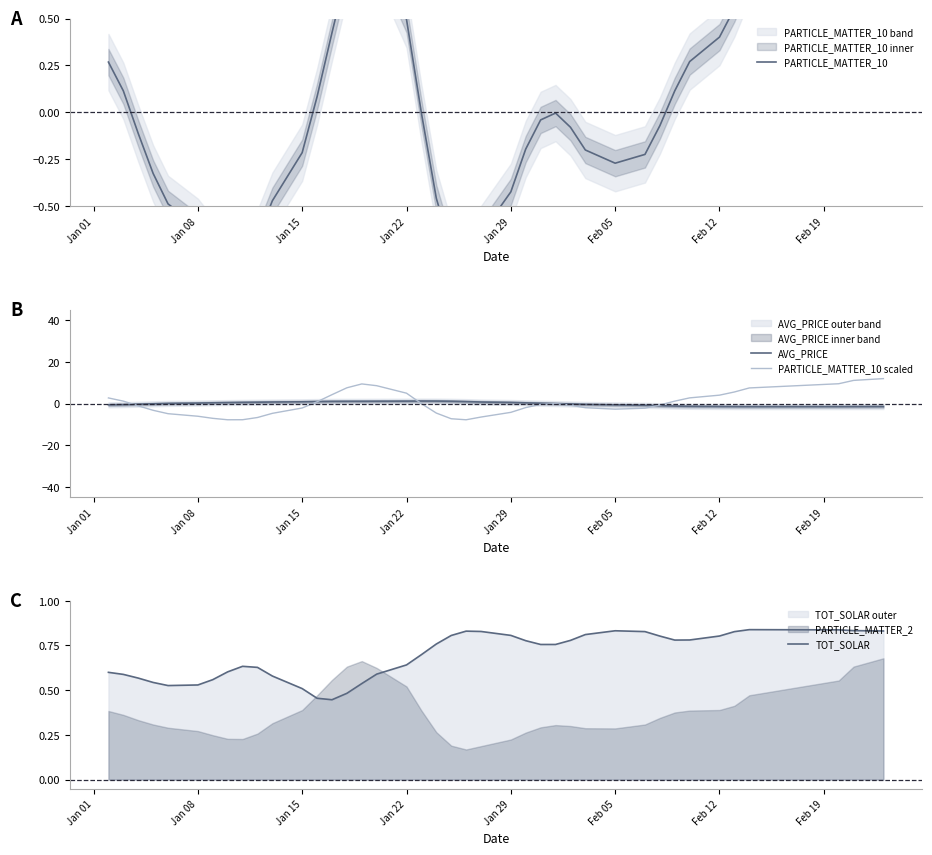

Is the value of AVG_PRICE at Jan 15 greater than the value of PARTICLE_MATTER_10 scaled at Jan 29?

Yes